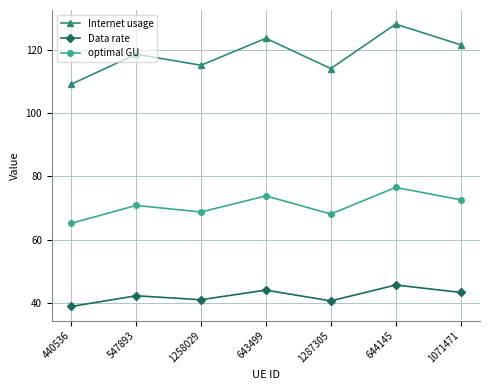

What is the sum of the optimal GU values at 644145 and 1287305?

144.7